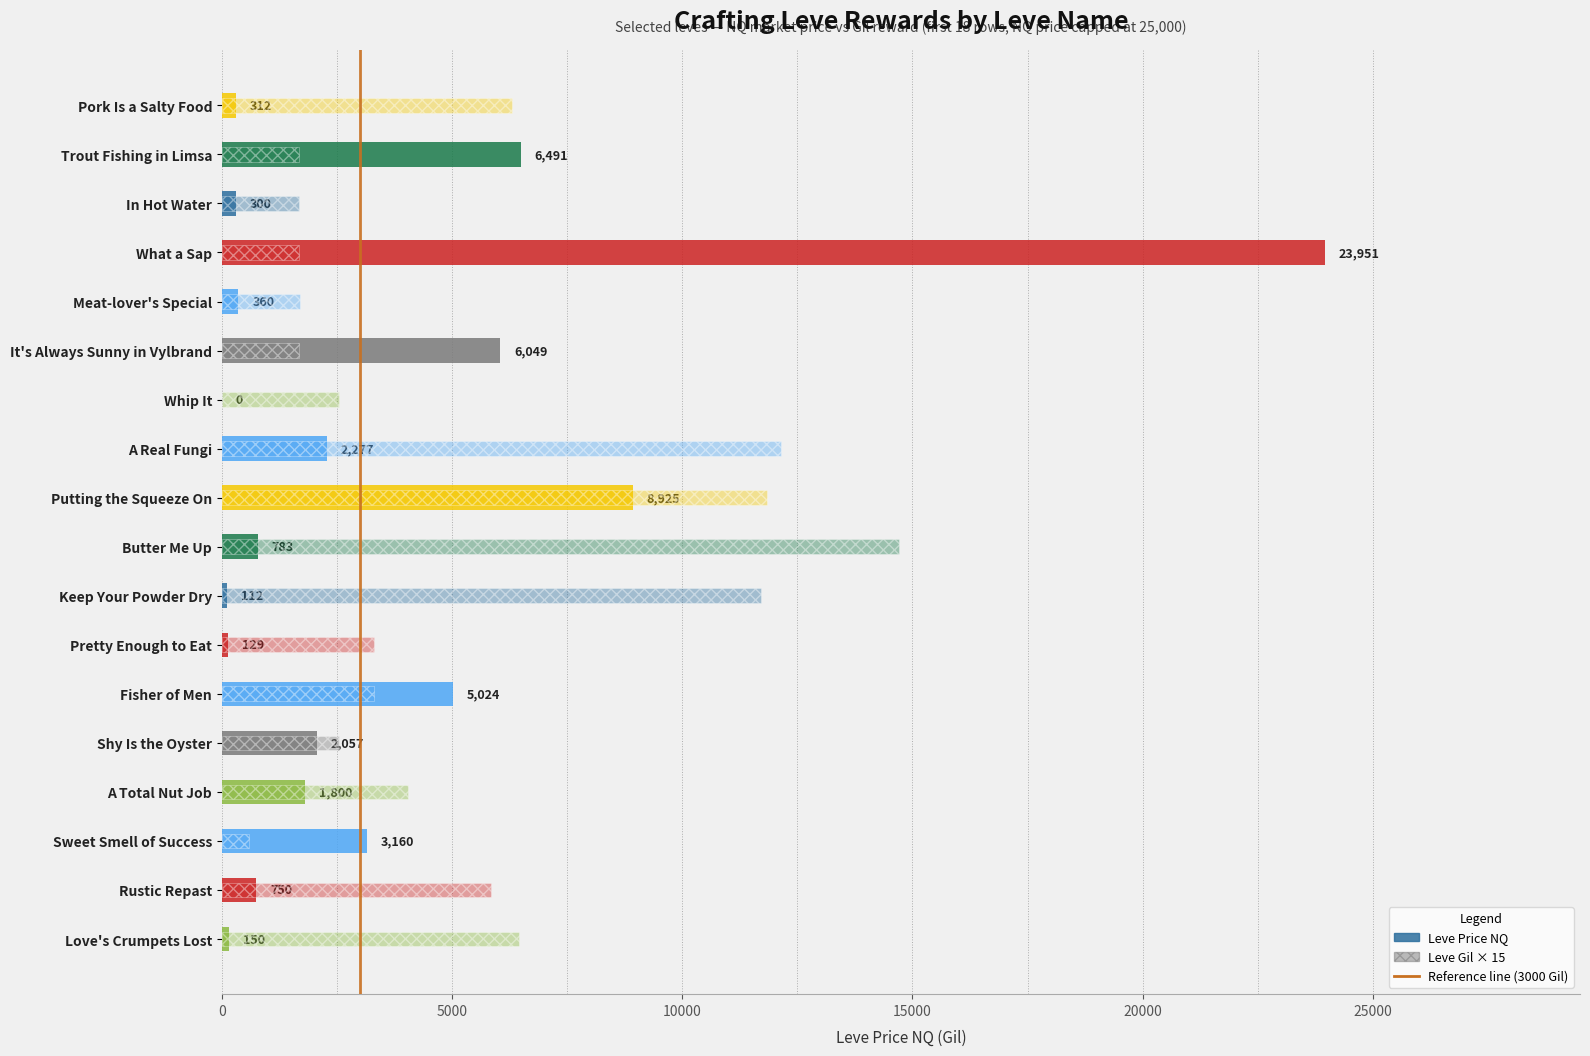

Reading left to right, extract all data points from this chart.

Leve Price NQ: 312.0	6491.4	300.0	23951.8	360.0	6049.5	0.0	2277.8	8925.0	783.9	112.8	130.0	5024.2	2057.1	1800.0	3160.0	750.0	150.0
Leve Gil (scaled): 6300.0	1680.0	1680.0	1680.0	1695.0	1680.0	2550.0	12150.0	11850.0	14700.0	11700.0	3300.0	3300.0	2550.0	4050.0	600.0	5850.0	6450.0